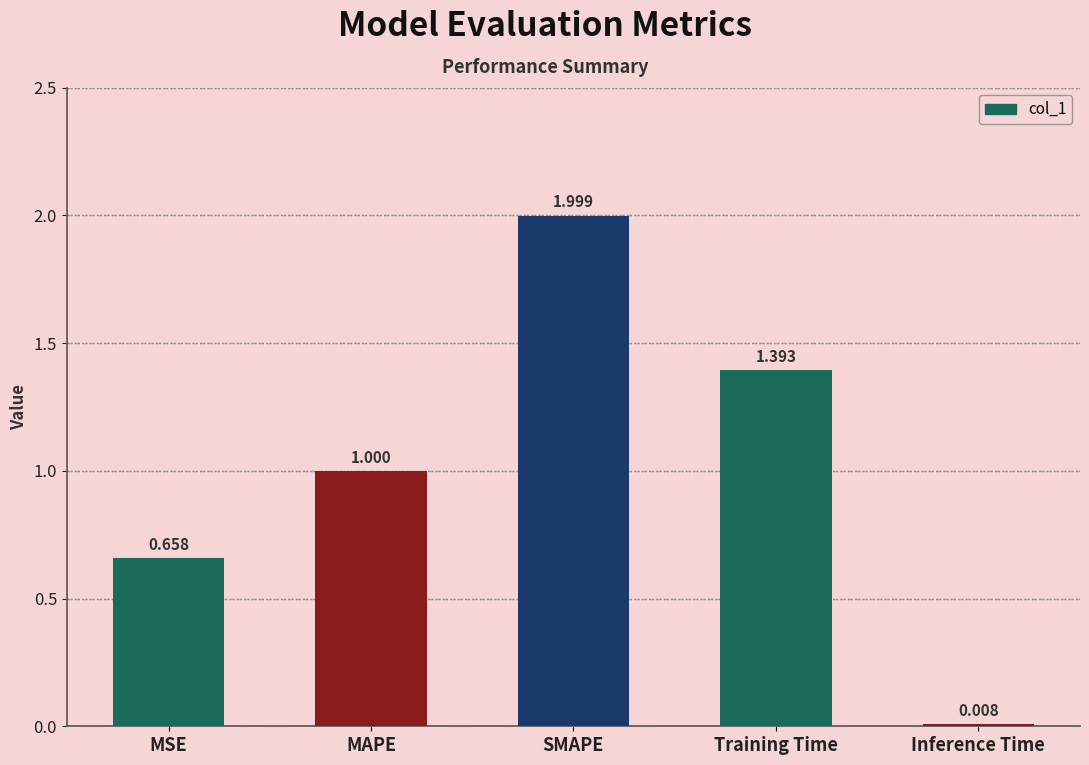

Read the value at MAPE.

1.0